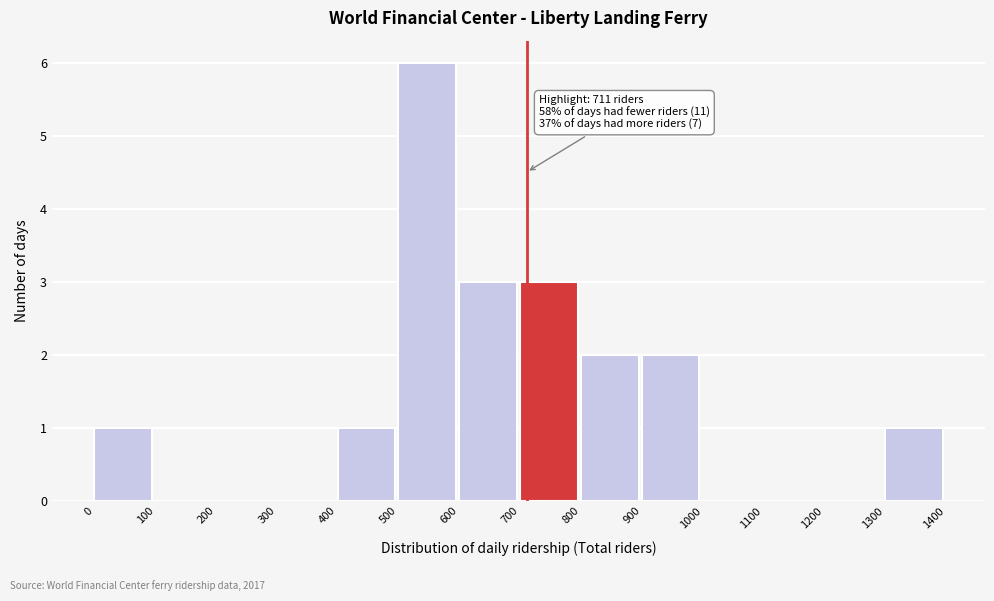

Which range on the x-axis has the tallest bar?

500 to 600